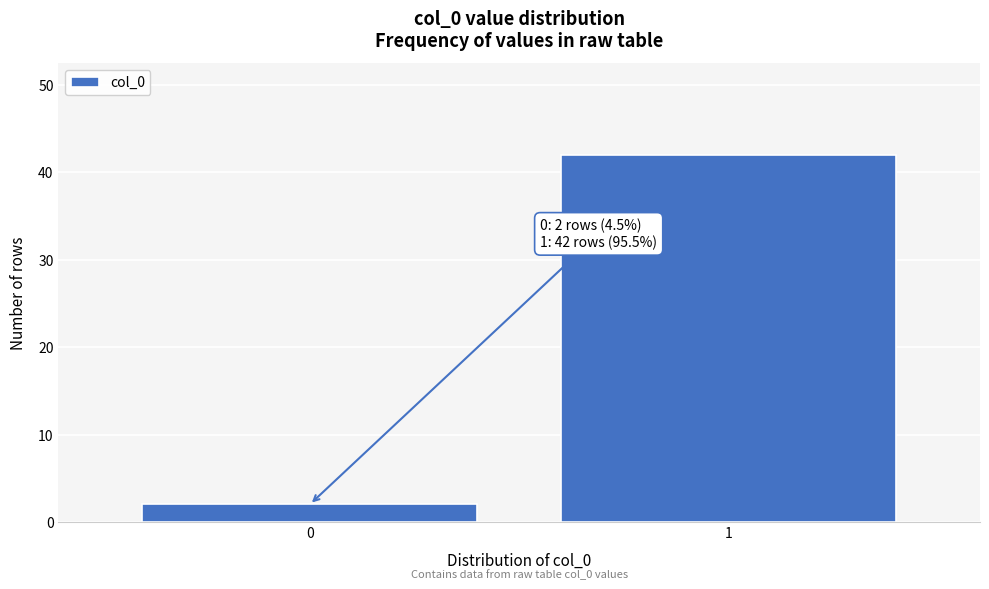

Reading left to right, what are all the values shown in this chart?

0=2	1=42